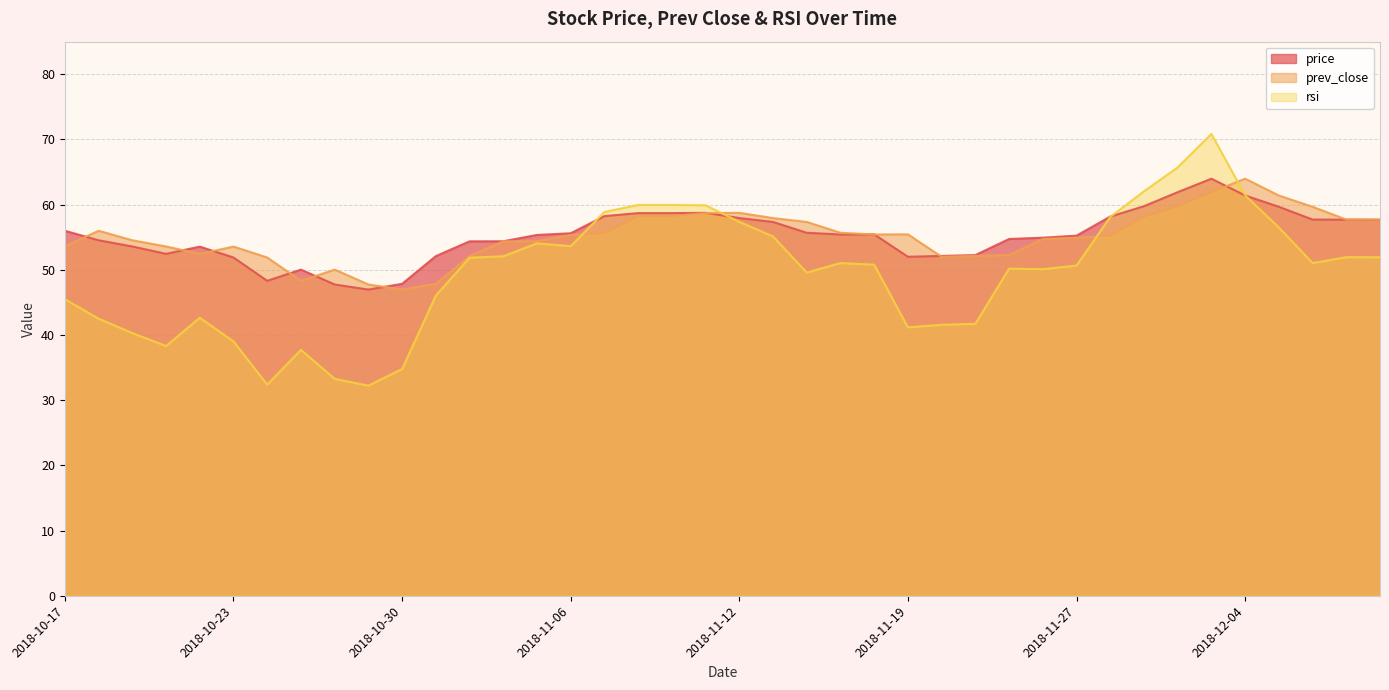

Which series has the largest total across all categories?

price